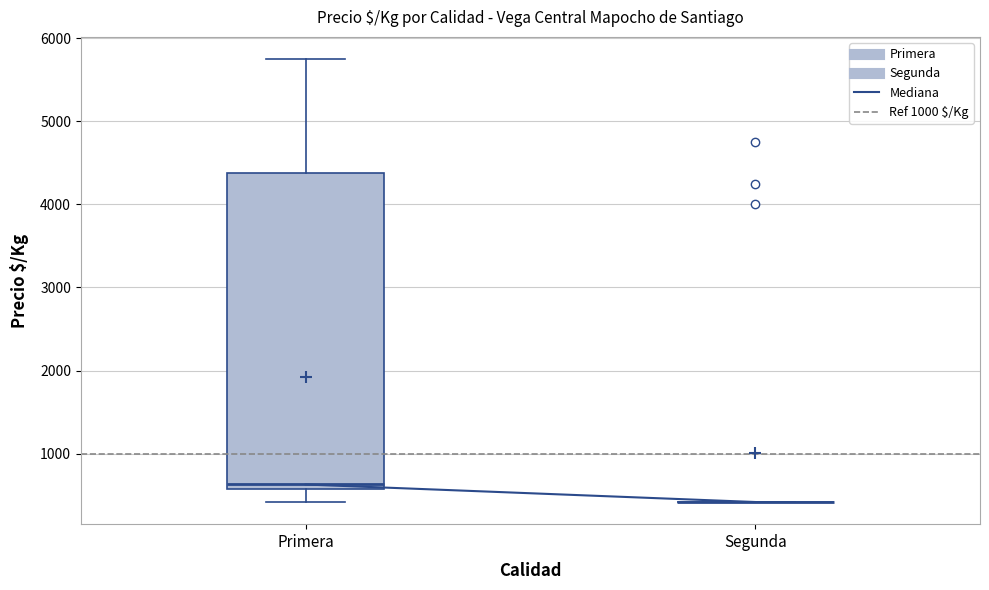

Comparing the boxes themselves (not the whiskers), which one is the tallest?

Primera